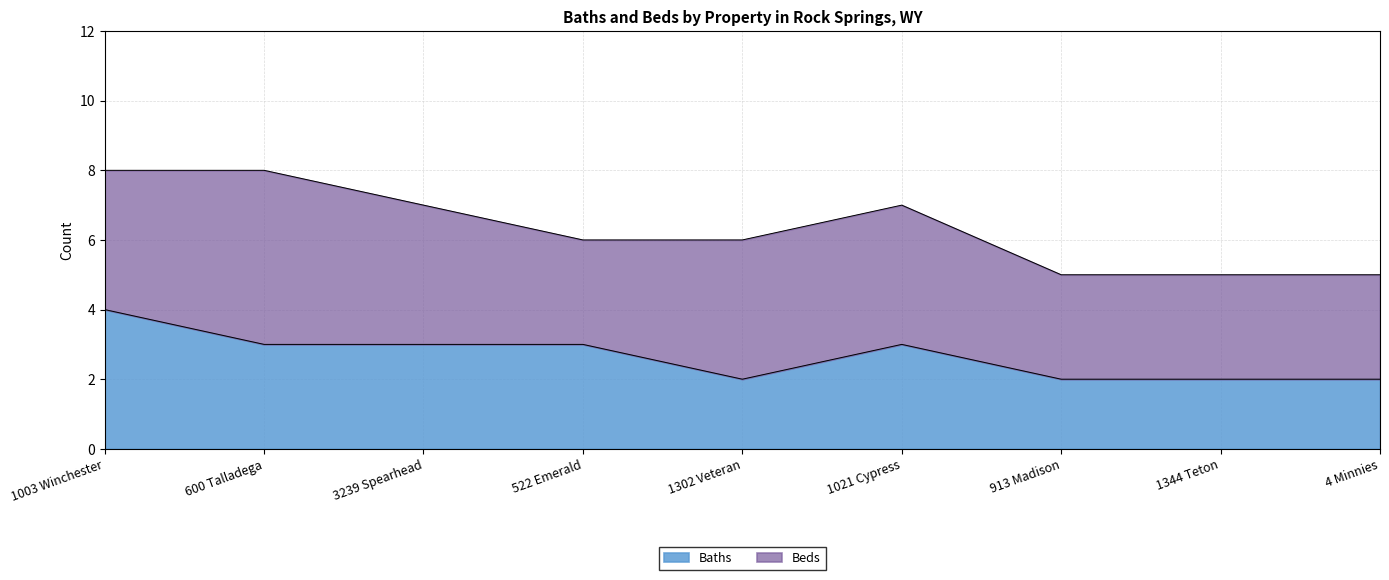

How many values are between 2 and 3?

8